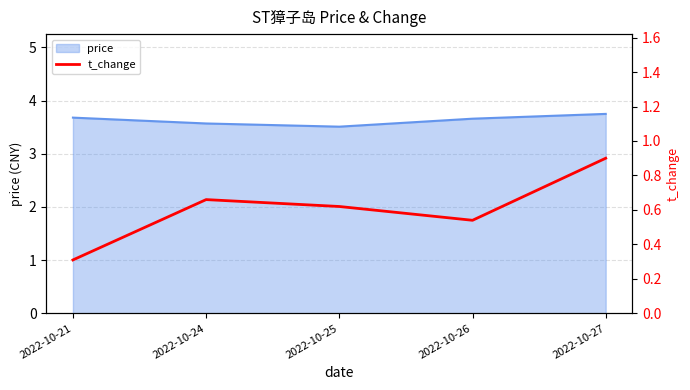

True or false: price has a value of 3.7 at 2022-10-21.

True